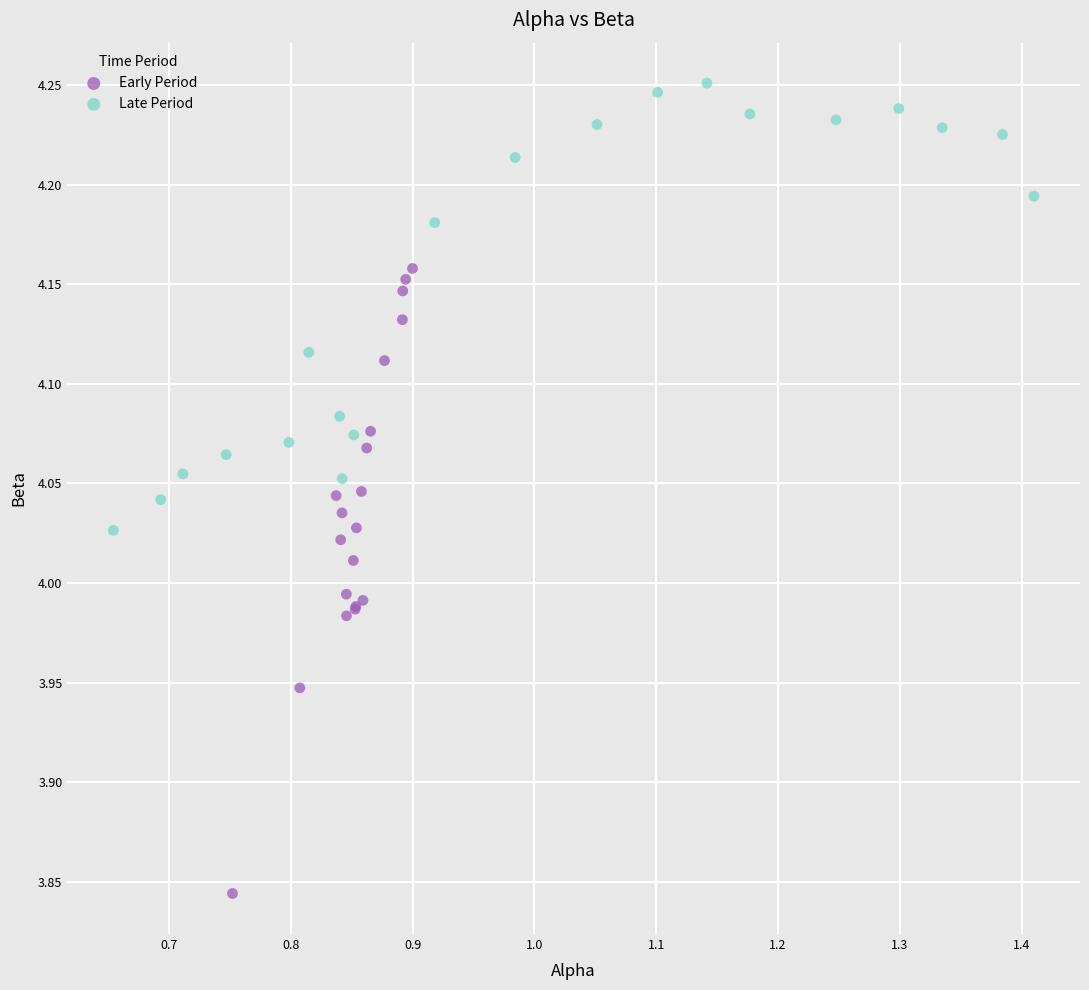

Which series contains the lowest Y value?

Early Period